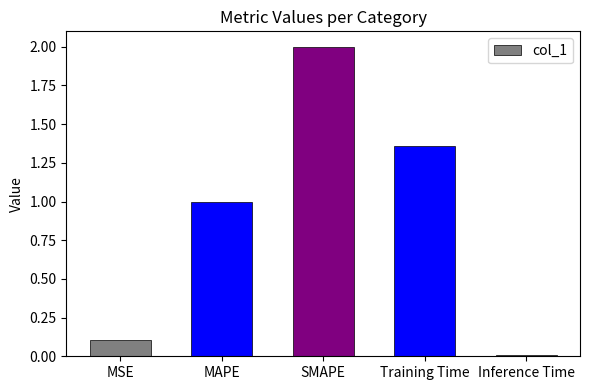

At which label does the data first exceed 1?

MAPE